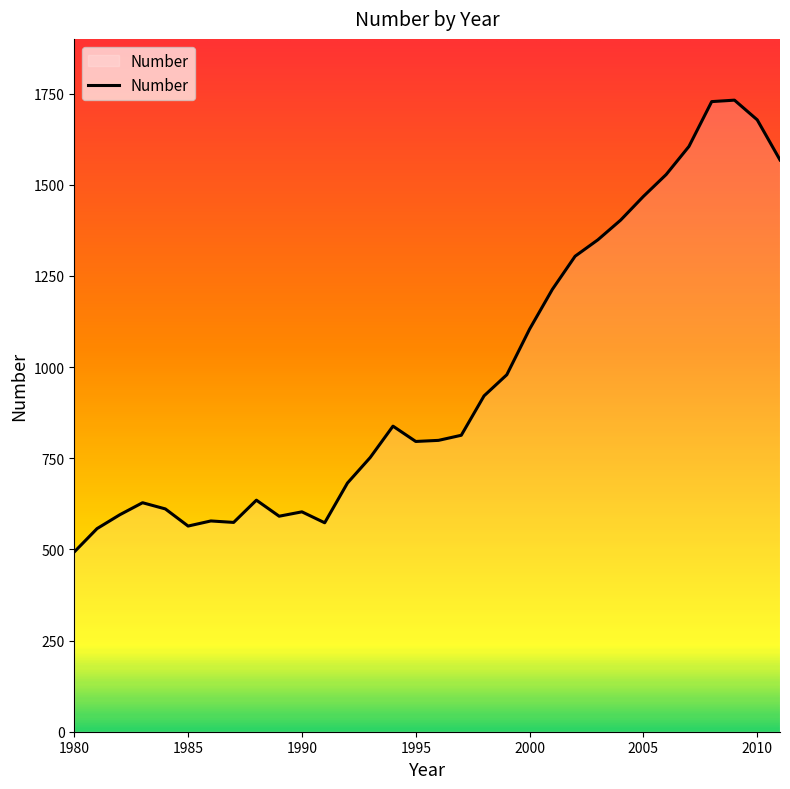

What is the smallest value displayed?

493